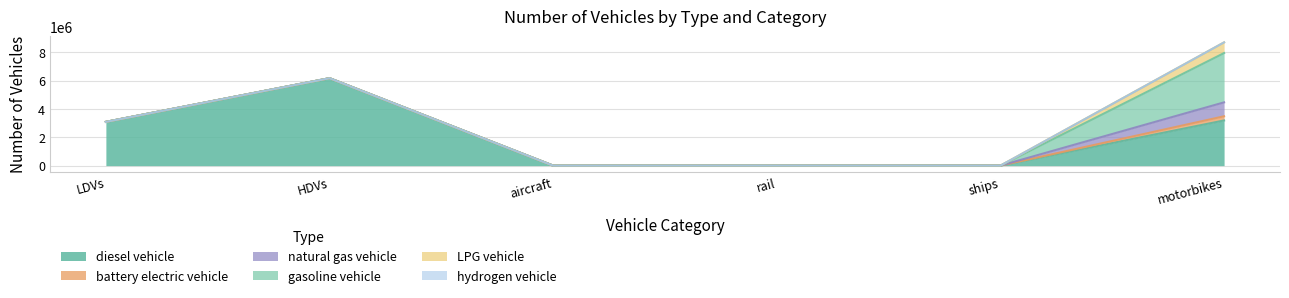

The value of battery electric vehicle at HDVs is -104450.1. True or false?

False